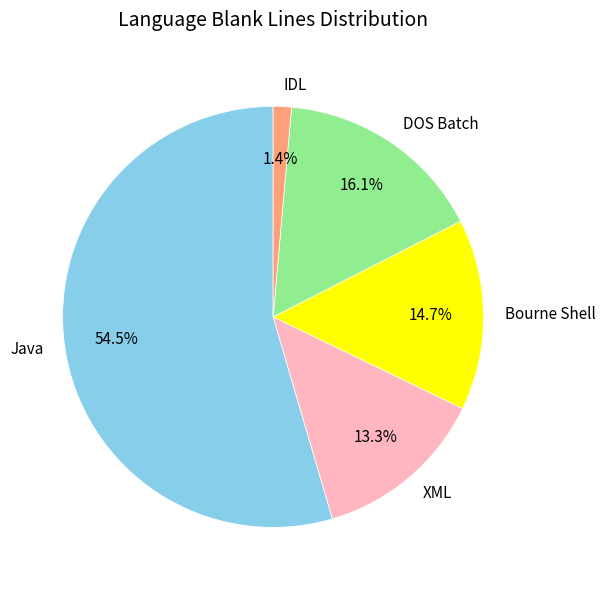

True or false: DOS Batch accounts for 16% of the total.

True